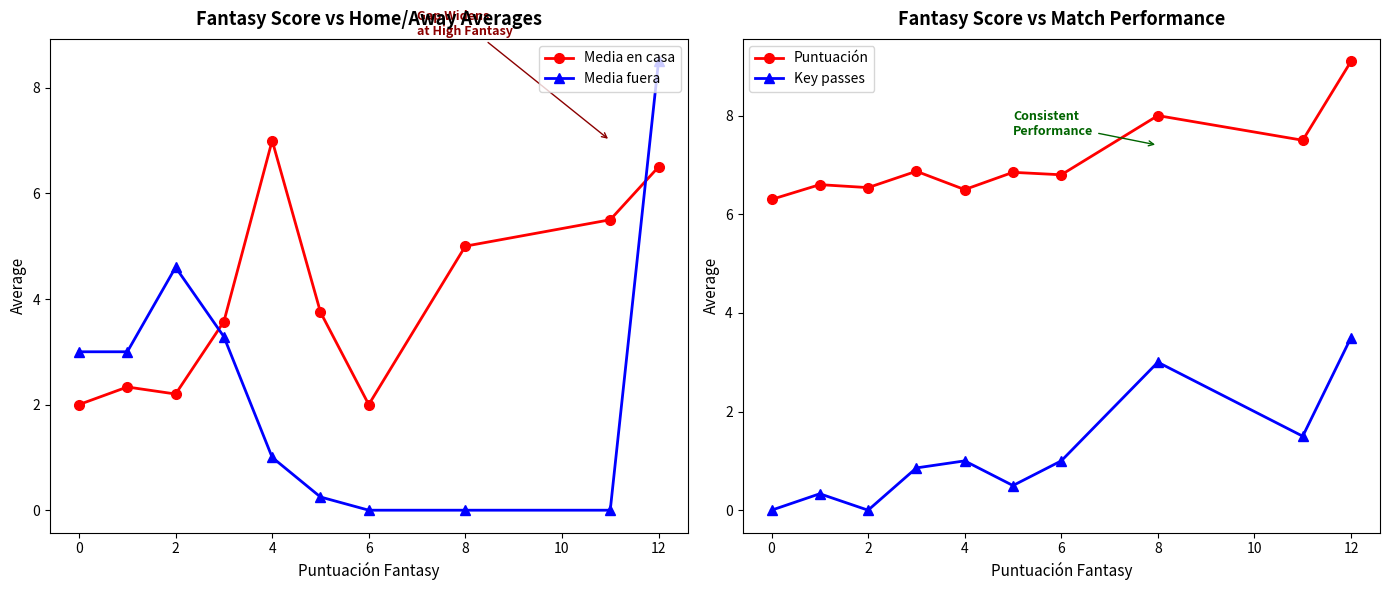

The value of Media fuera at 8 is 4.0. True or false?

False